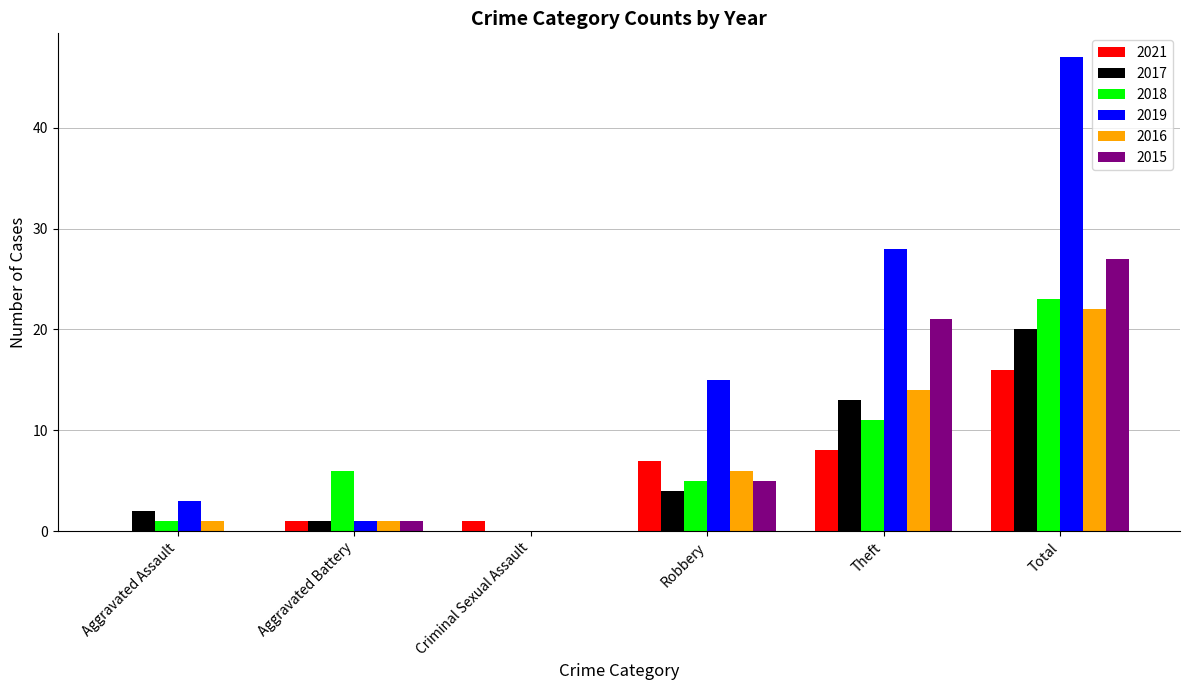

Reading left to right, list all the values displayed in this chart.

2021: 0	1	1	7	8	16
2017: 2	1	0	4	13	20
2018: 1	6	0	5	11	23
2019: 3	1	0	15	28	47
2016: 1	1	0	6	14	22
2015: 0	1	0	5	21	27